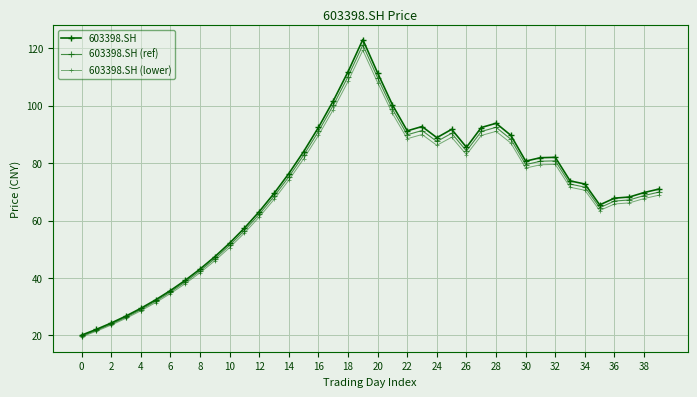

Rank the series by their maximum value, from lowest to highest.

603398.SH (lower), 603398.SH (ref), 603398.SH